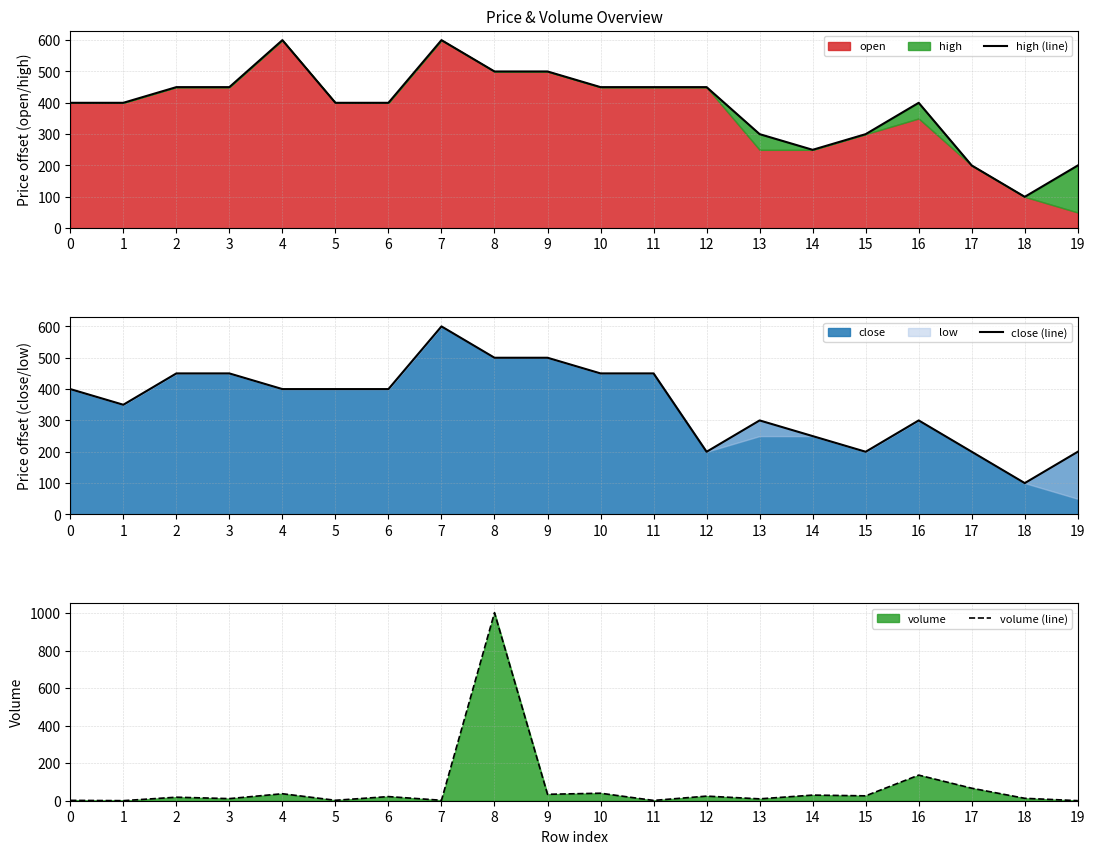

Which label corresponds to the largest value in the chart?

8